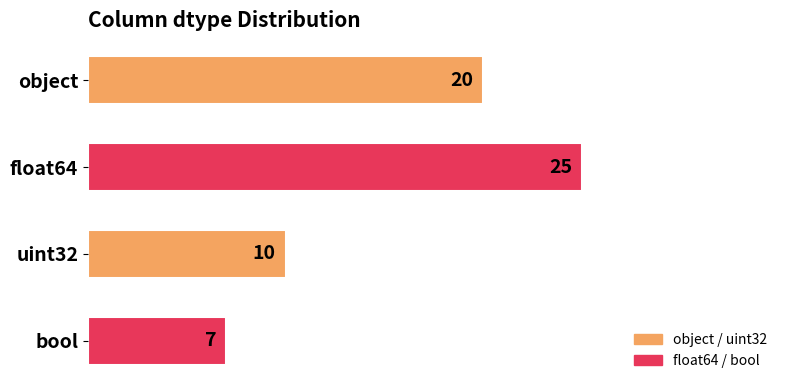

How many values are between 10 and 25?

3